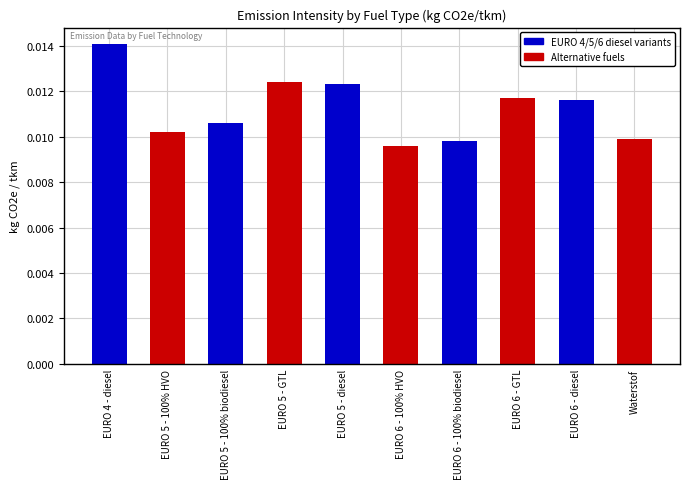

At which category does the chart reach its peak across all series?

EURO 4 - diesel